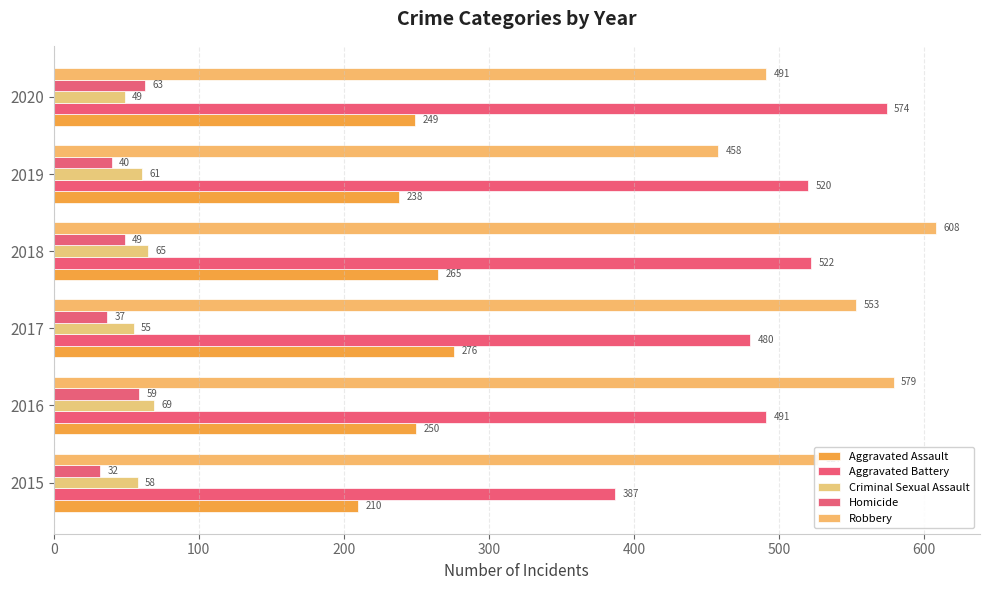

Reading left to right, extract all data points from this chart.

Aggravated Assault: 0=210	100=250	200=276	300=265	400=238	500=249
Aggravated Battery: 0=387	100=491	200=480	300=522	400=520	500=574
Criminal Sexual Assault: 0=58	100=69	200=55	300=65	400=61	500=49
Homicide: 0=32	100=59	200=37	300=49	400=40	500=63
Robbery: 0=527	100=579	200=553	300=608	400=458	500=491